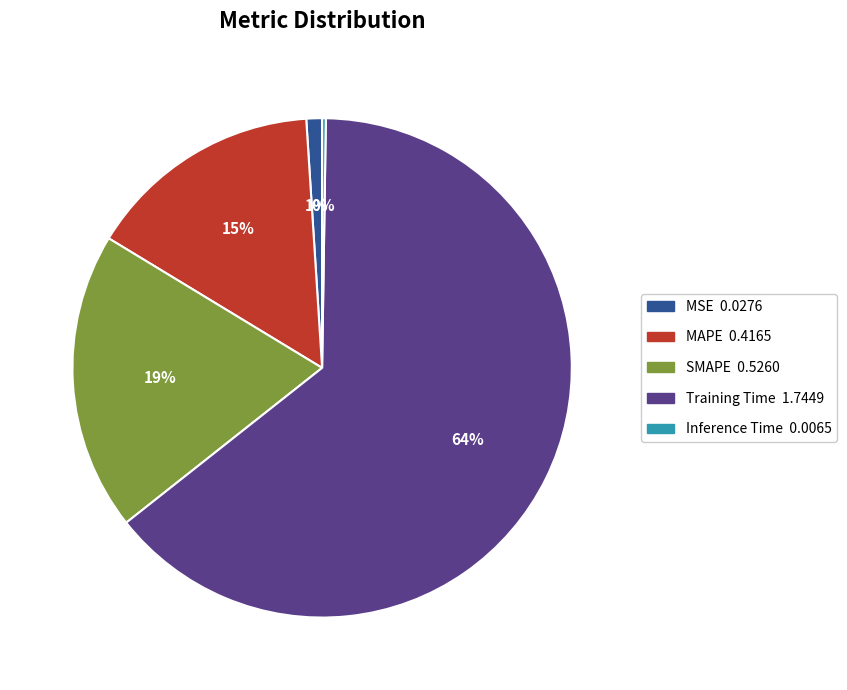

True or false: SMAPE accounts for 19% of the total.

True